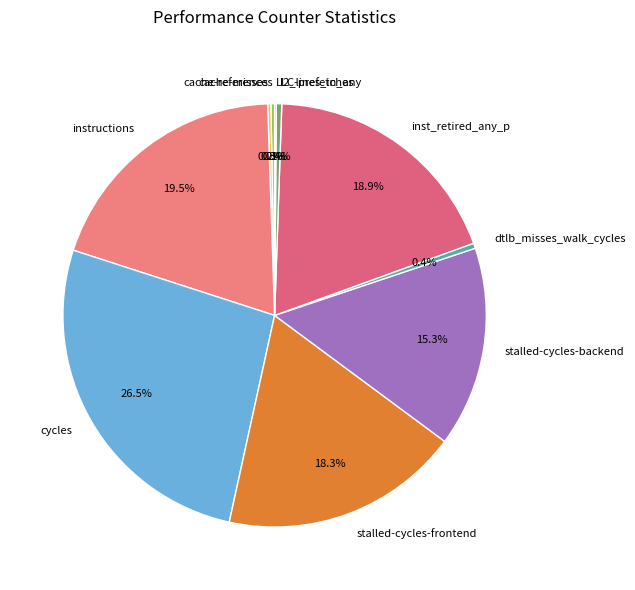

What is the ratio of the value at stalled-cycles-frontend to the value at cache-references?

65.2